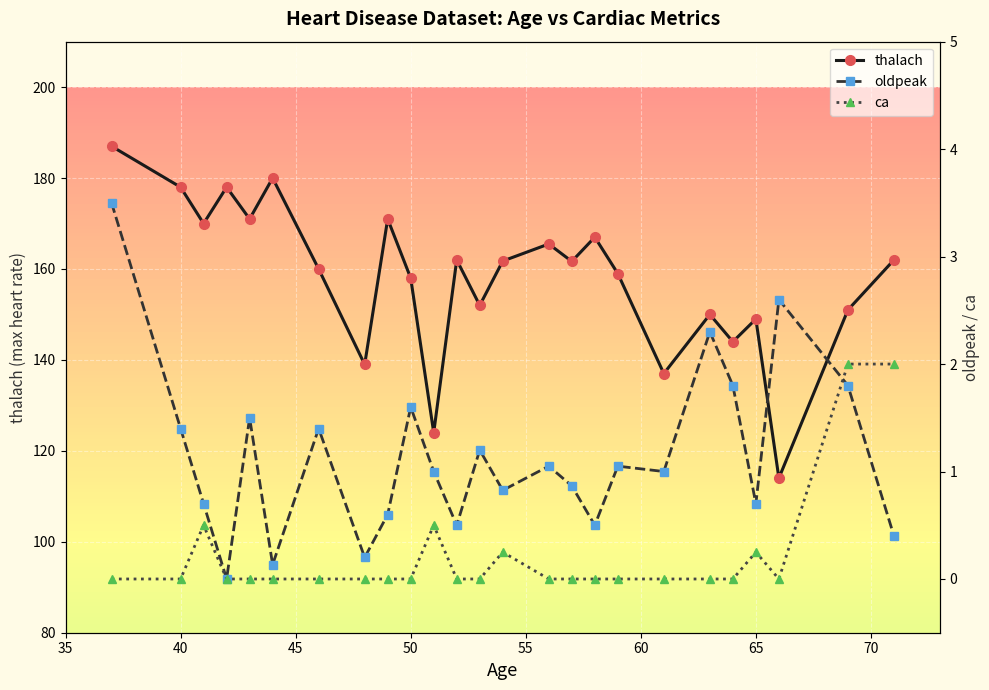

What is the highest value of the oldpeak series?

3.5